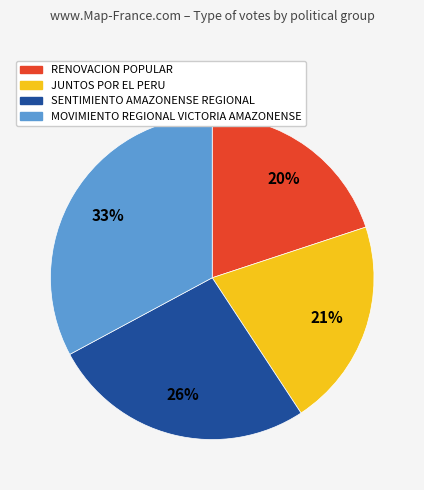

Is SENTIMIENTO AMAZONENSE REGIONAL the majority of the pie?

No